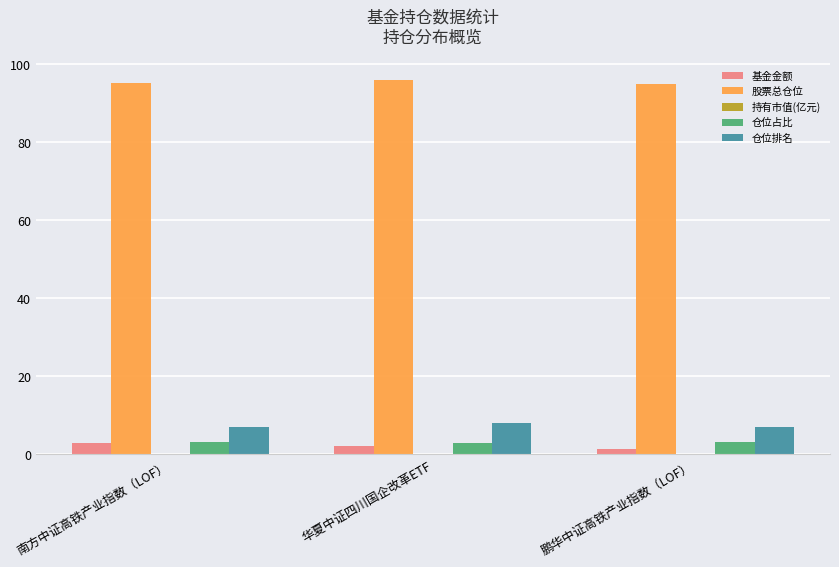

At which category does the chart reach its peak across all series?

华夏中证四川国企改革ETF